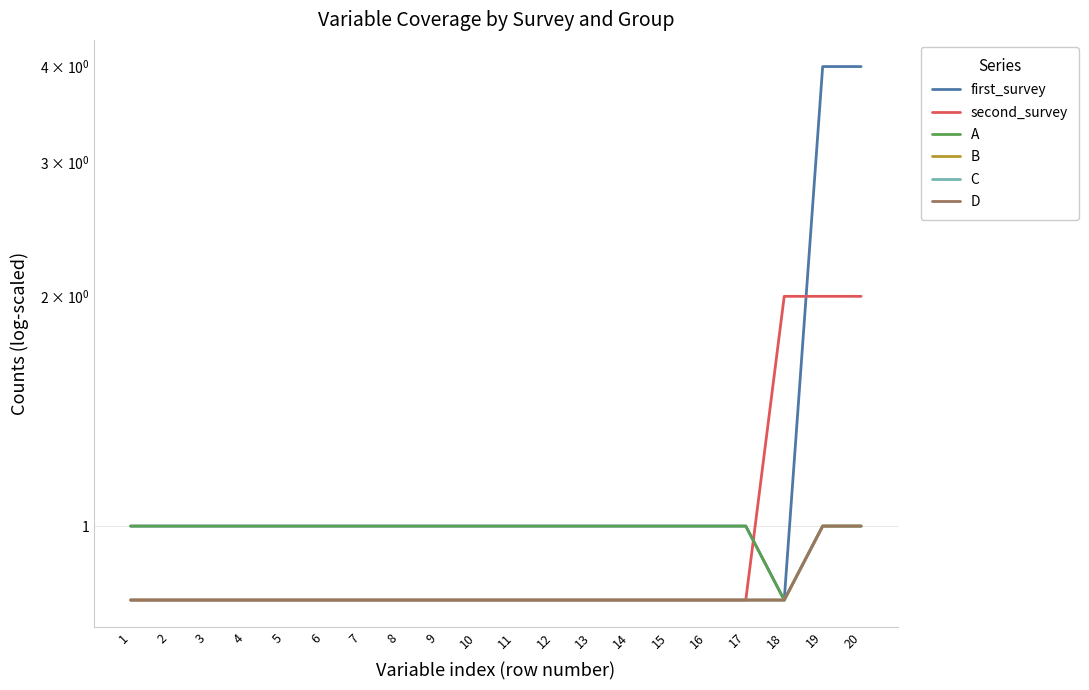

Does the chart have visible grid lines?

Yes